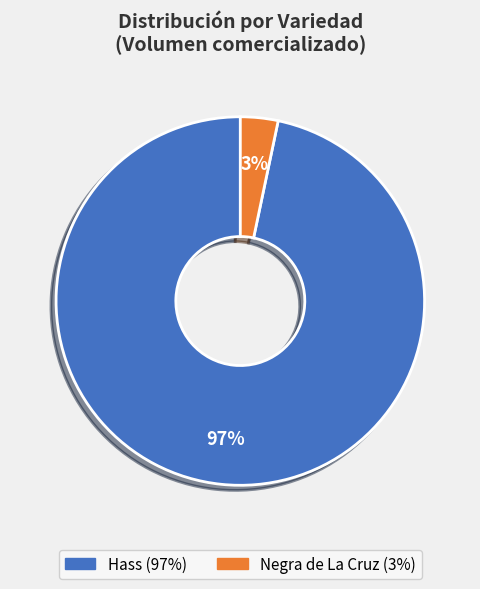

Between Hass and Negra de La Cruz, which is larger?

Hass